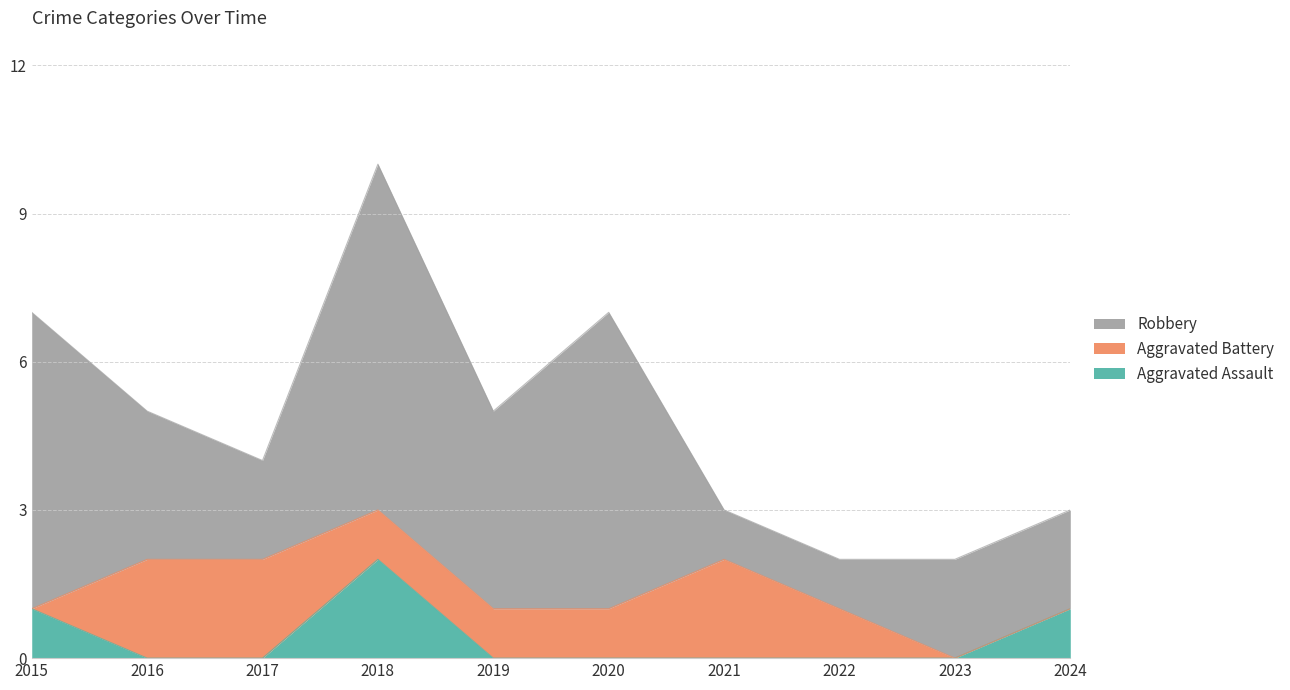

How many lines are shown in the chart?

3